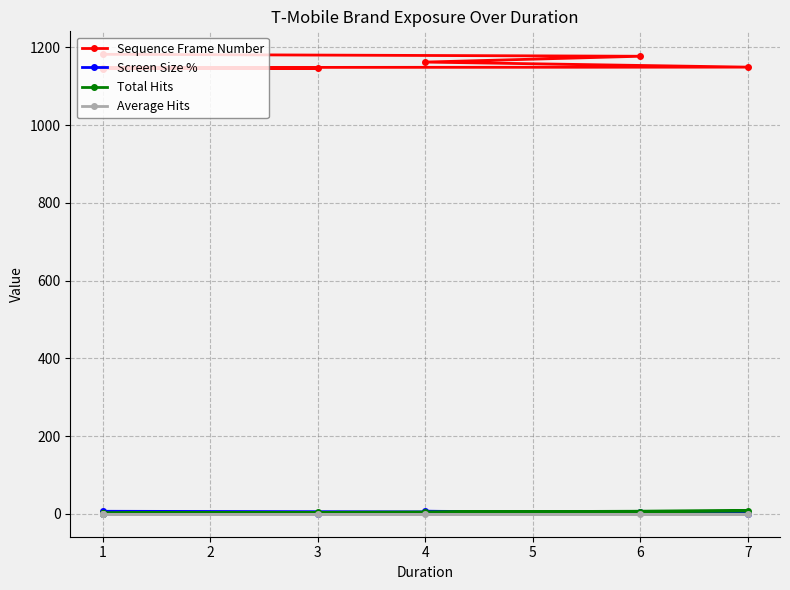

Which label corresponds to the smallest value in the chart?

3